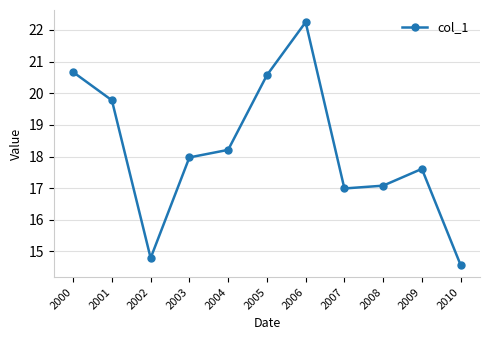

How many interior local peaks (higher than both neighbors) does the data have?

2